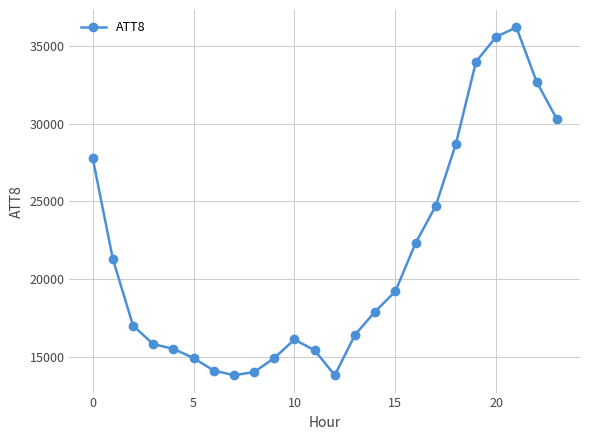

What is the average value?

21350